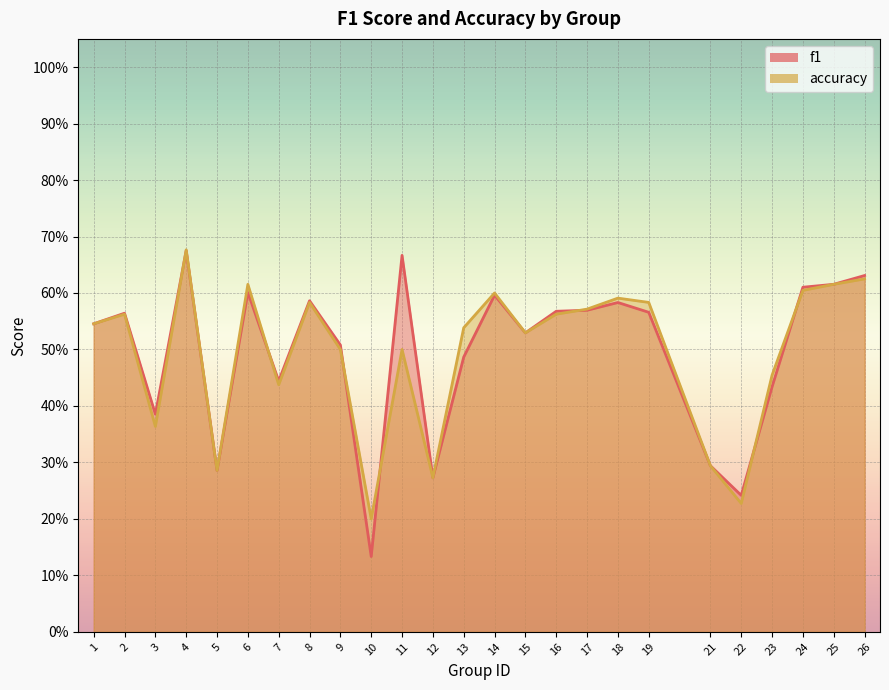

At which label is accuracy closest to 0?

10